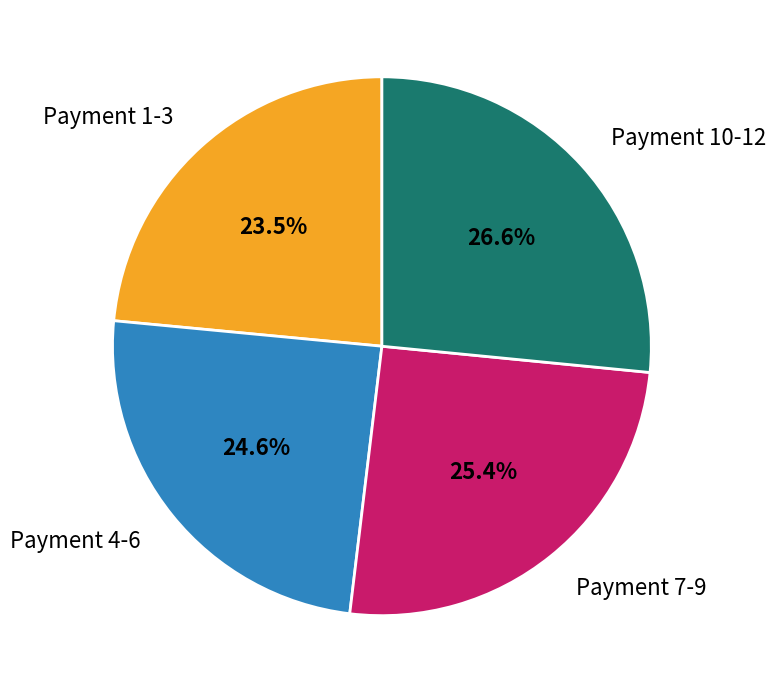

Rank the categories by value from lowest to highest.

Payment 1-3, Payment 4-6, Payment 7-9, Payment 10-12